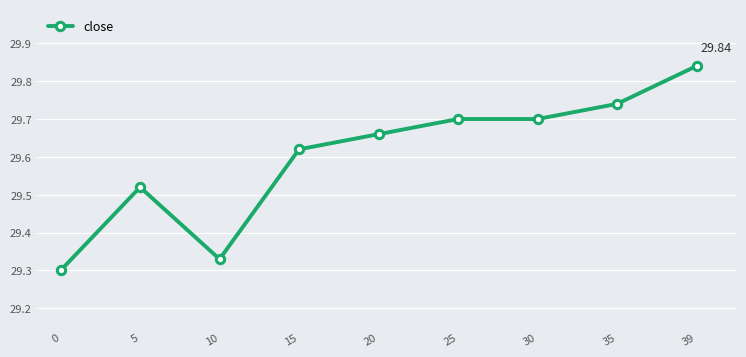

True or false: the data has more than 0 interior local peaks.

True